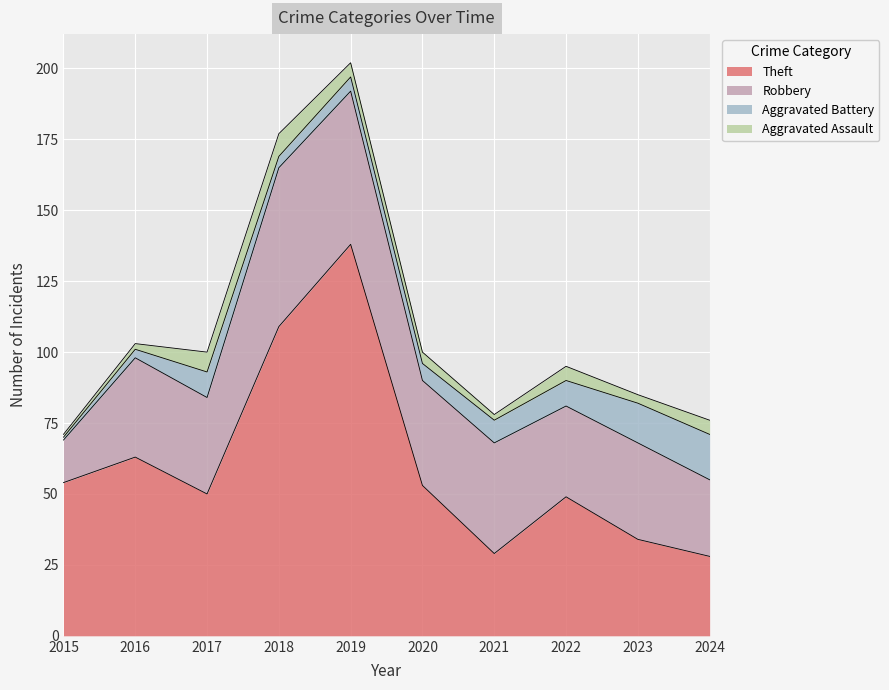

Does the chart display data point markers on the line(s)?

No